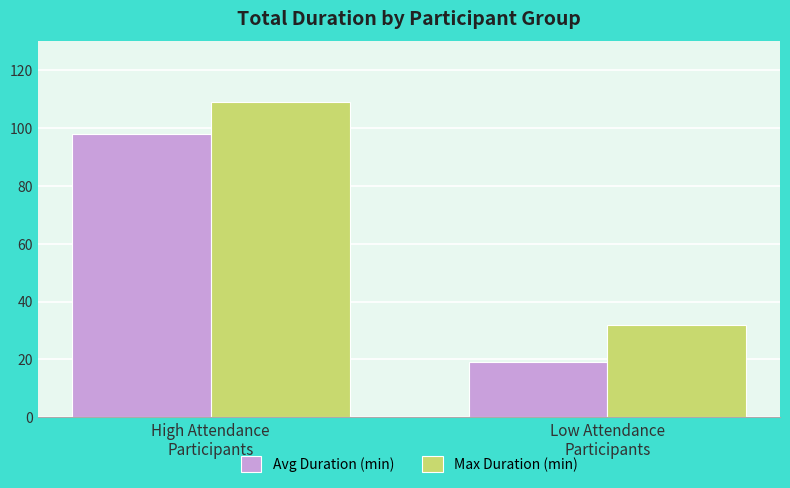

What are all the series names shown in the legend?

Avg Duration (min), Max Duration (min)